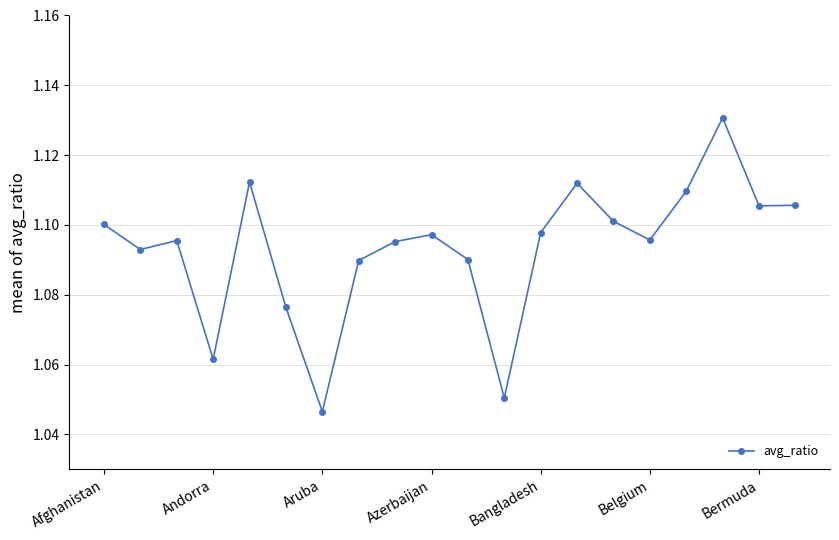

How many values are between 1 and 2?

20